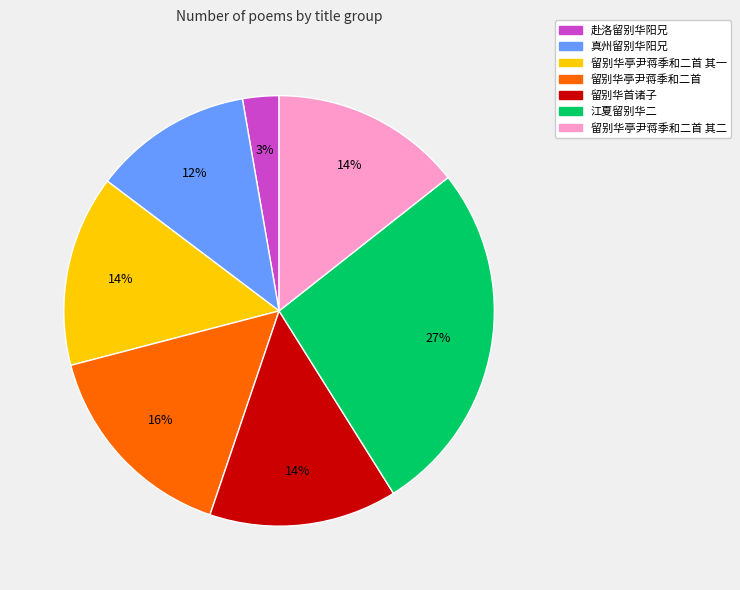

To the nearest percent, what is the difference between the largest and smallest slice percentages?

24%